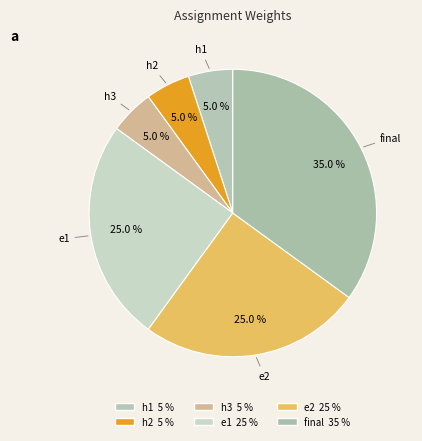

To the nearest percent, what percentage of the pie is e2?

25%